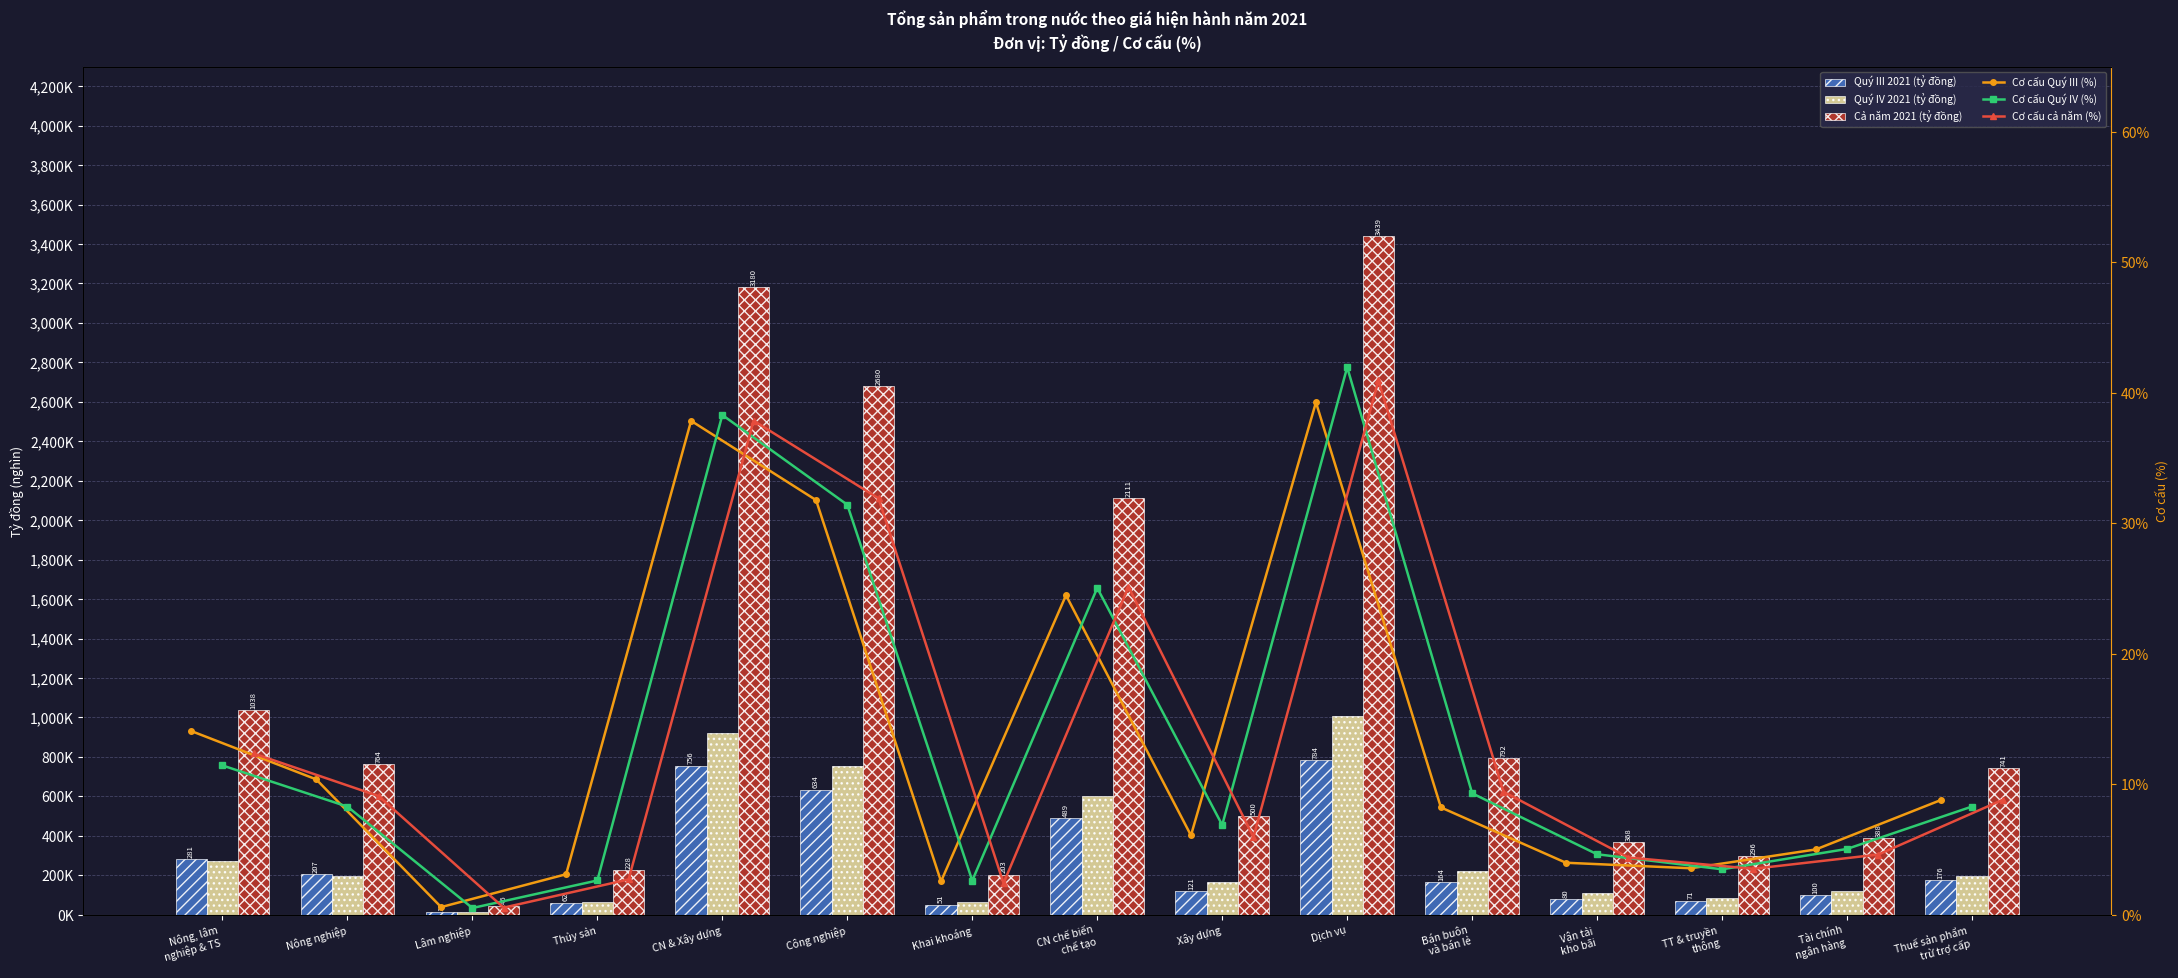

The value of Quý III 2021 (tỷ đồng) at Nông nghiệp is 276522.2. True or false?

False